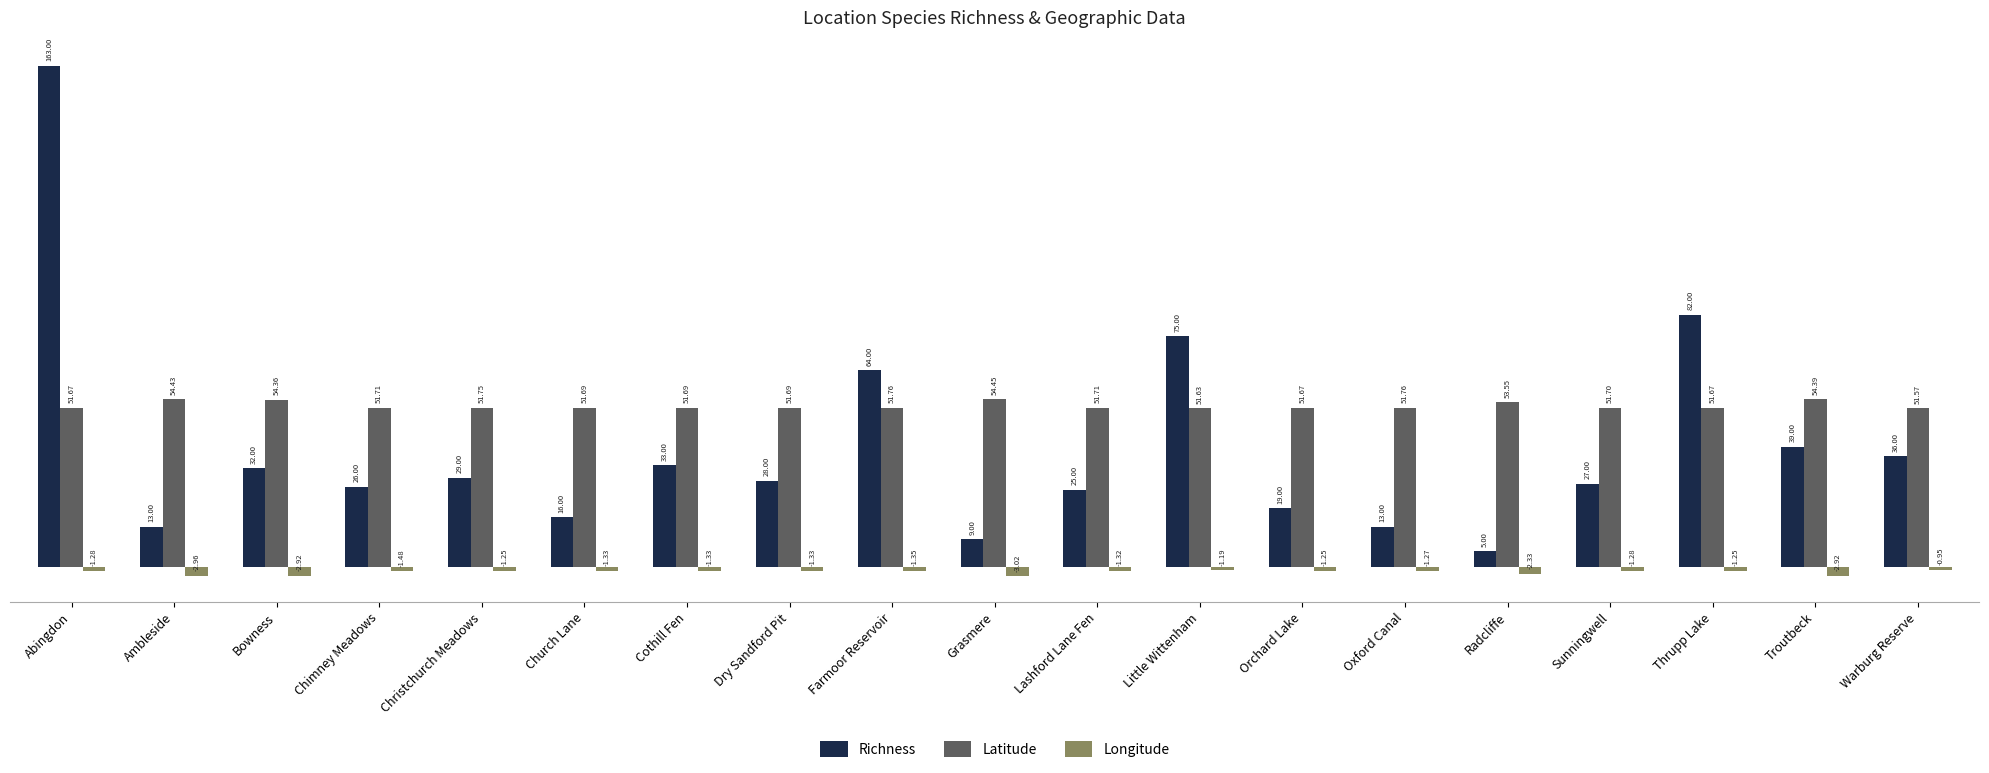

Which series changed the most between Orchard Lake and Sunningwell?

Richness